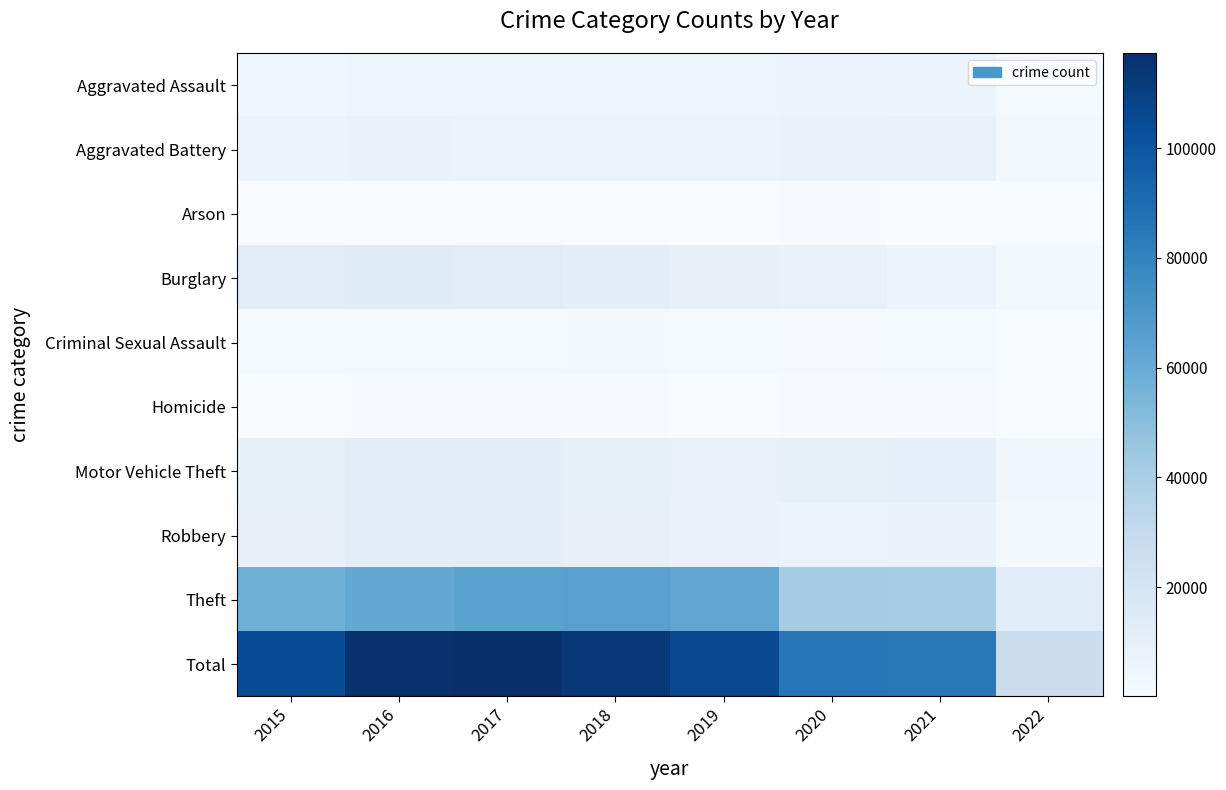

At which category is the sum across all series the highest?

2017